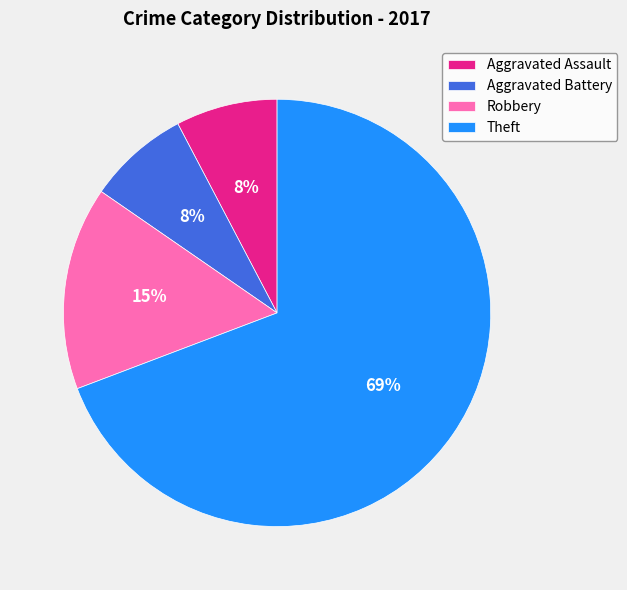

What is the majority slice?

Theft